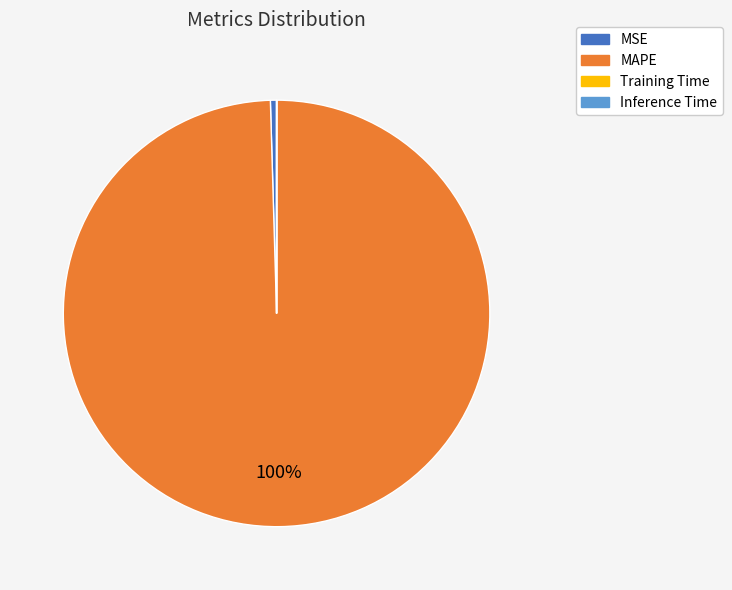

To the nearest percent, what is the average slice percentage?

25%